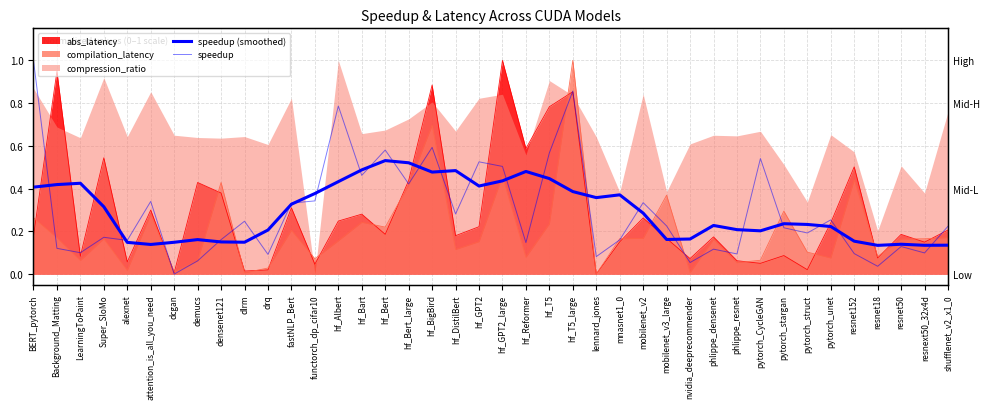

Which series ends up on top after the final intersection of speedup and speedup (smoothed)?

speedup